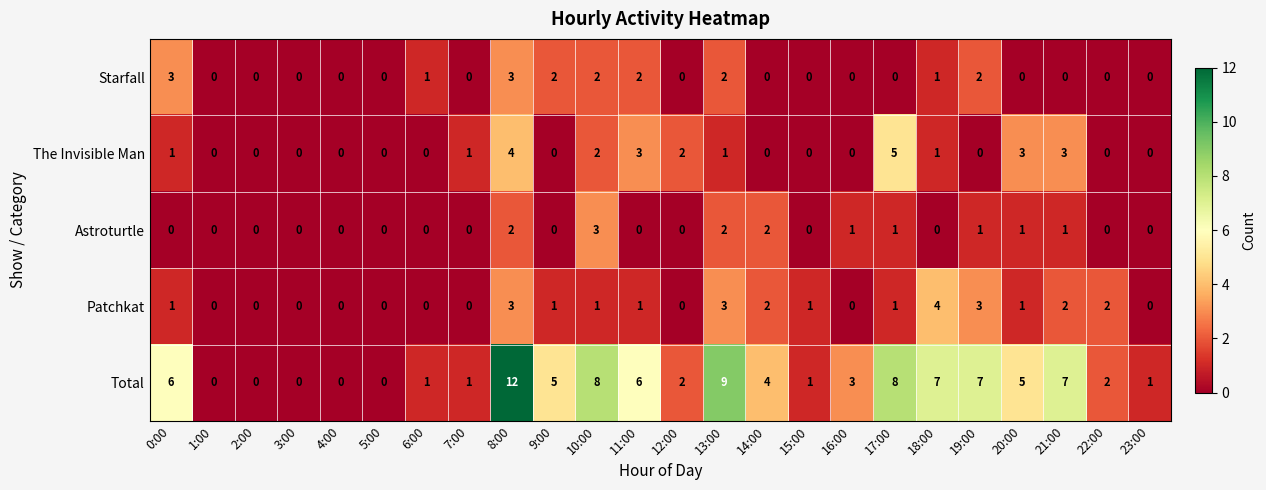

What is the difference between the highest and lowest values at 18:00?

7